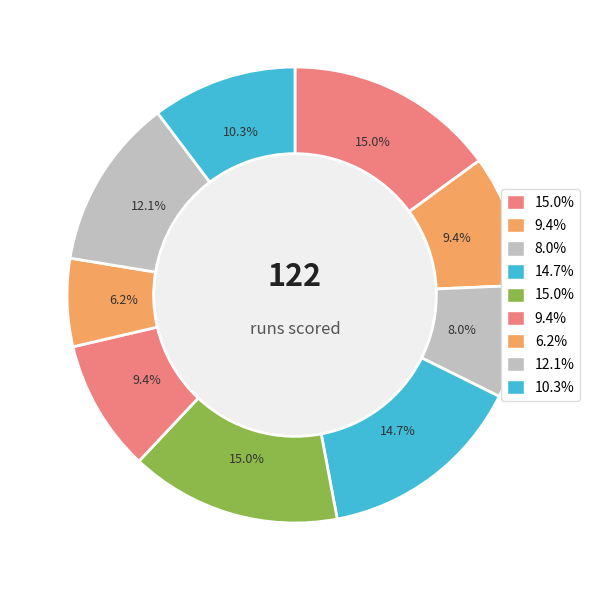

Count the number of slices in the pie.

9